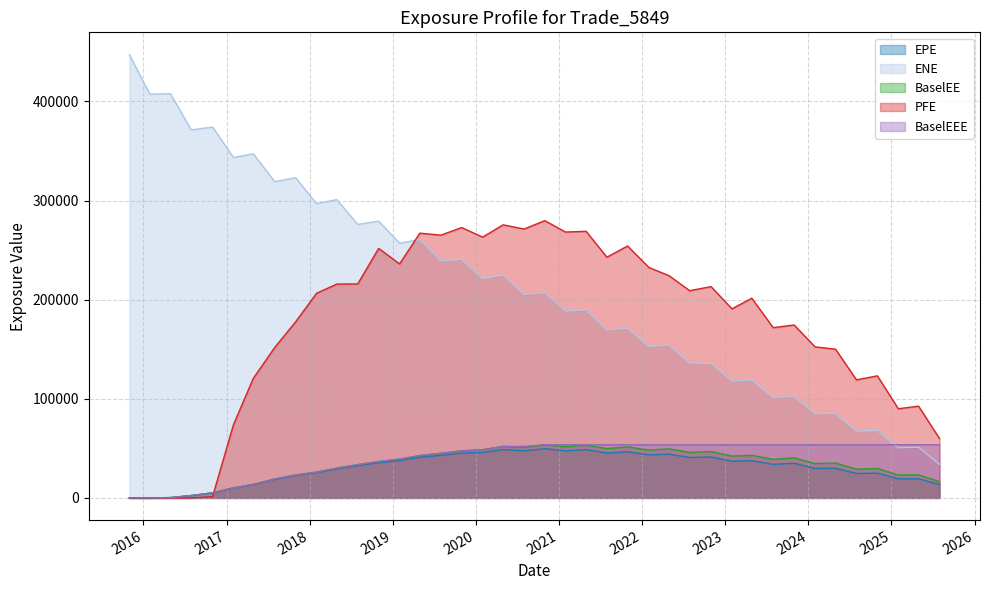

True or false: ENE has more than 1 points higher than both neighbors.

True